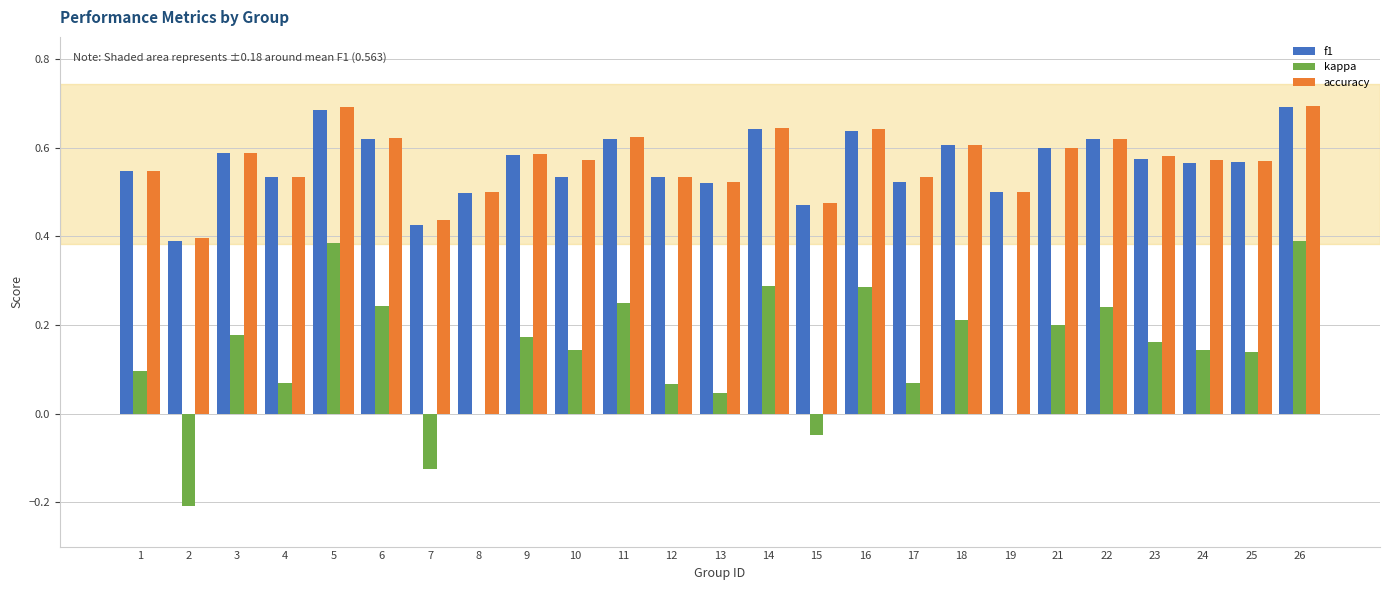

Is the value of accuracy at 16 greater than the value of f1 at 24?

Yes